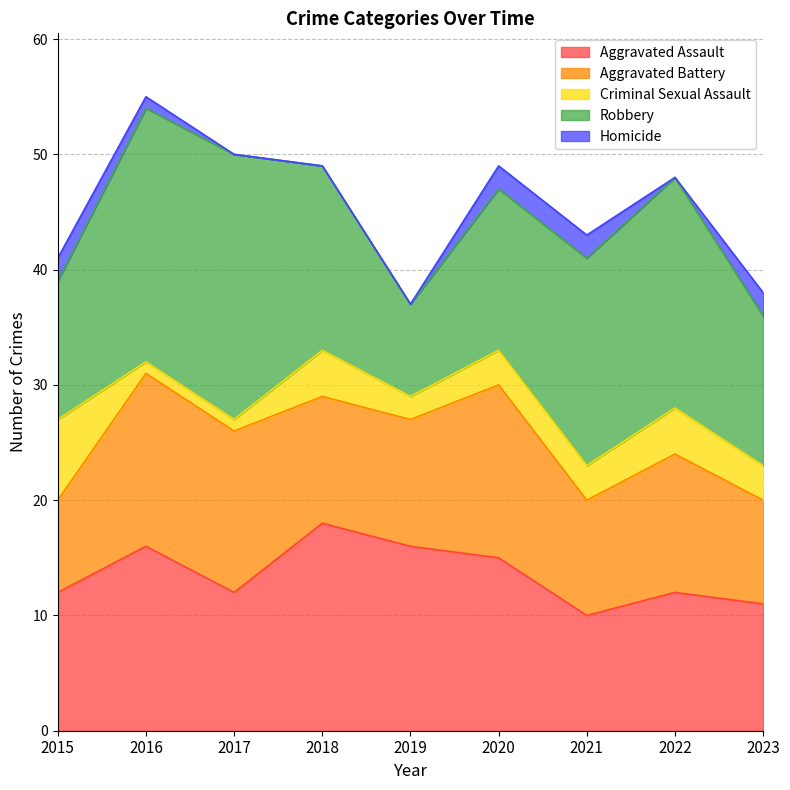

Is it true that Aggravated Assault equals 11 at 2023?

True